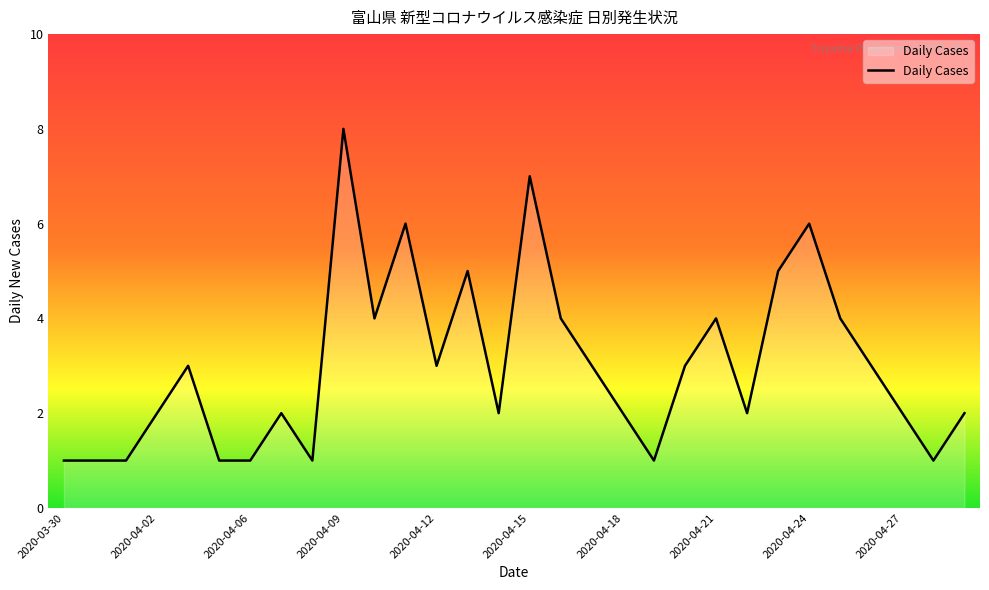

What is the maximum value shown in the chart?

8